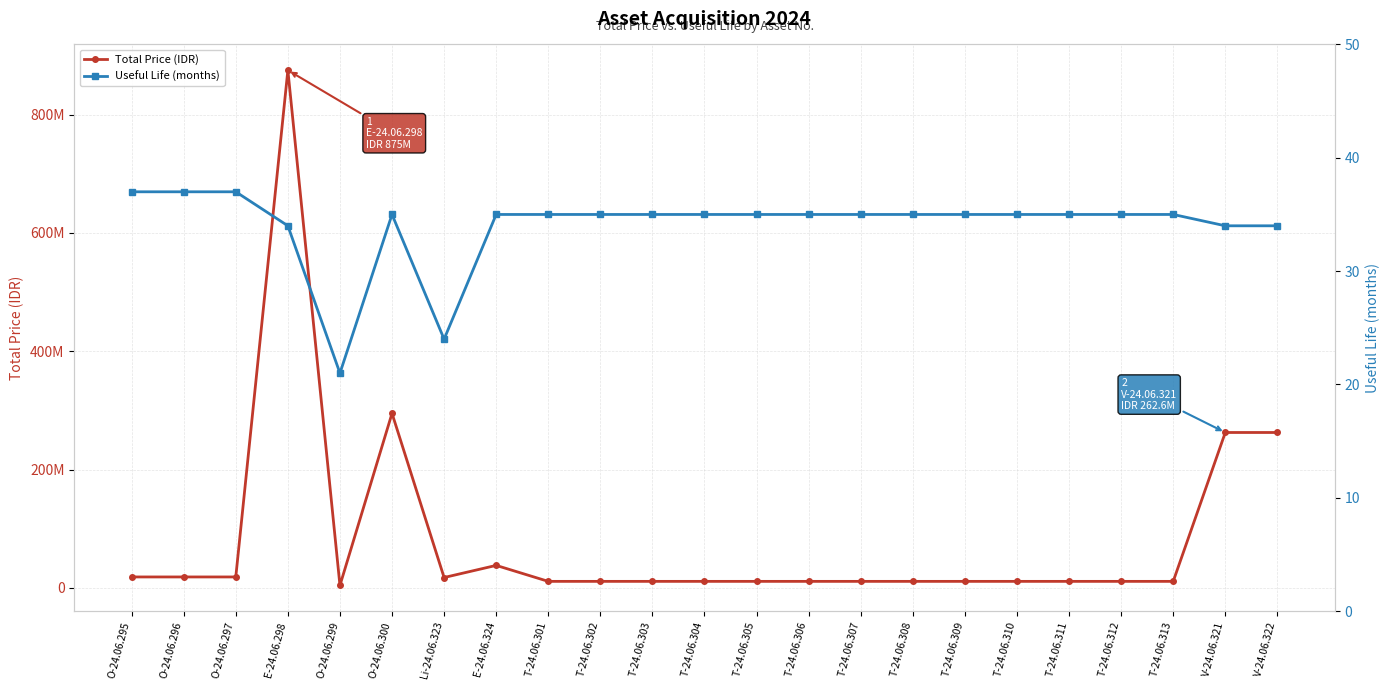

True or false: Total Price (IDR) has a value of 5811385 at T-24.06.302.

False